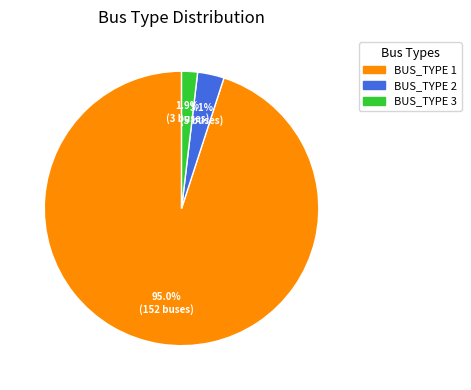

To the nearest percent, what is the difference between the largest and smallest slice percentages?

93%